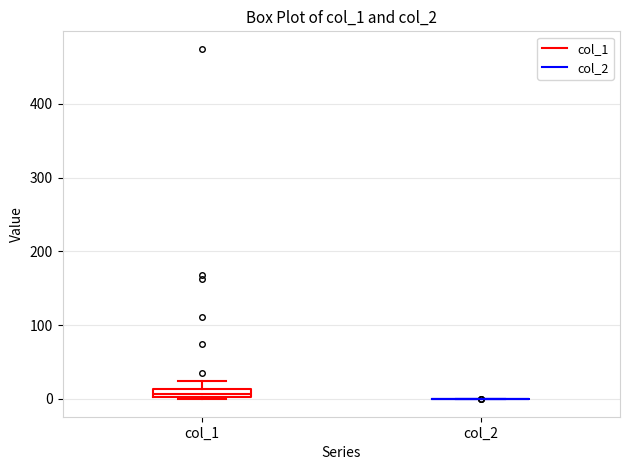

Where is the lower edge of the box for col_1 on the y-axis? The values are not printed on the chart, so give them approximately, as read against the axis.

0